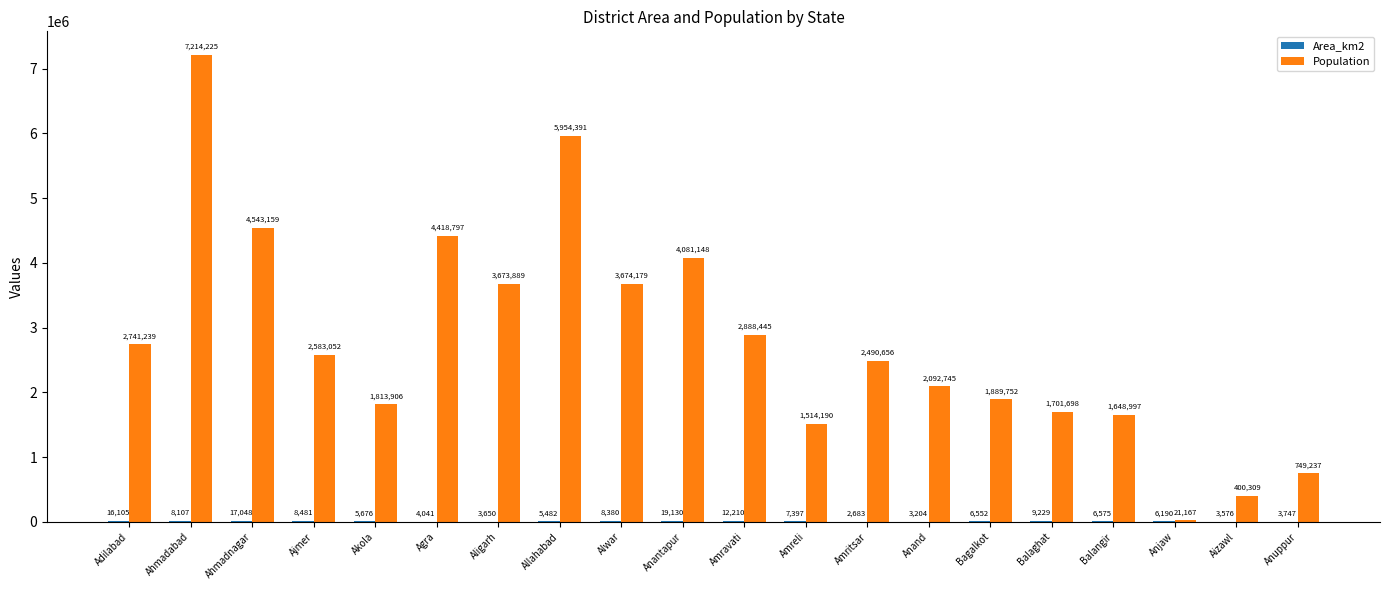

The Population series shows 2310607 at Balaghat. True or false?

False